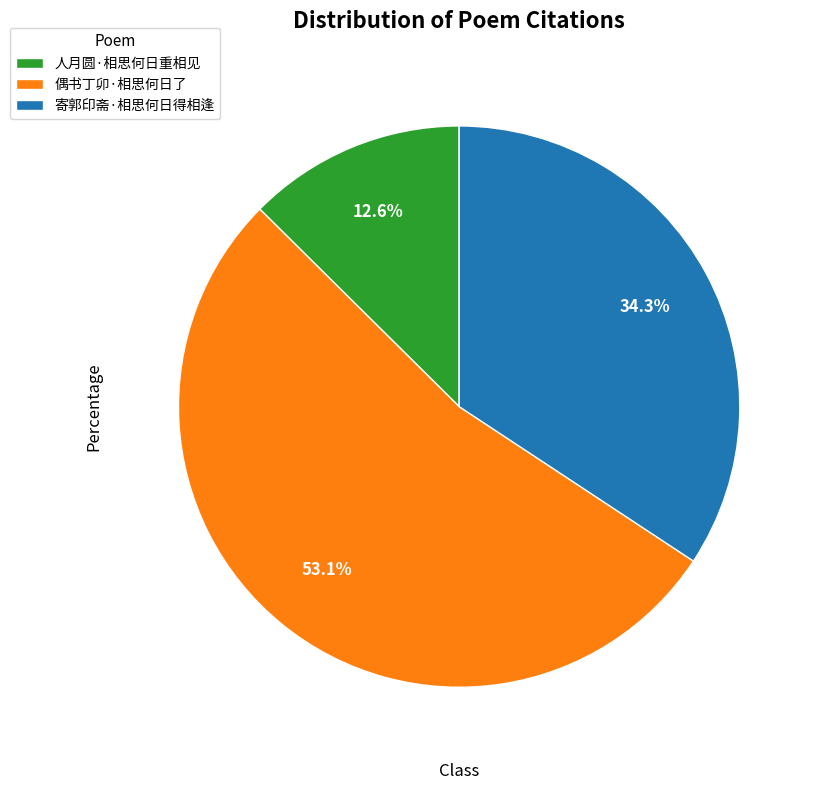

Does 寄郭印斋·相思何日得相逢 account for over 50% of the chart?

No